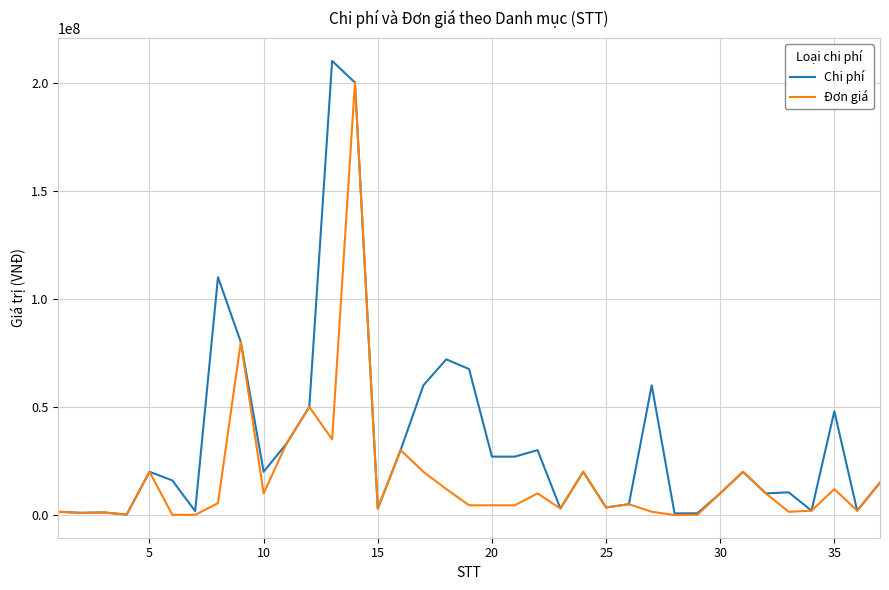

What is the average value of the Chi phí series?

34371622